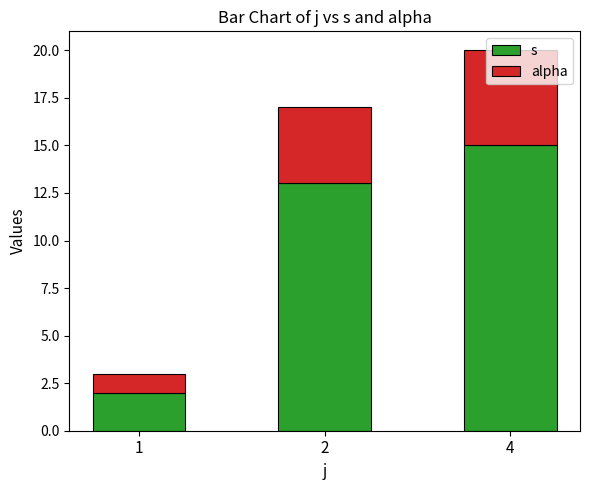

Are the bars grouped side by side (vs. stacked)?

No